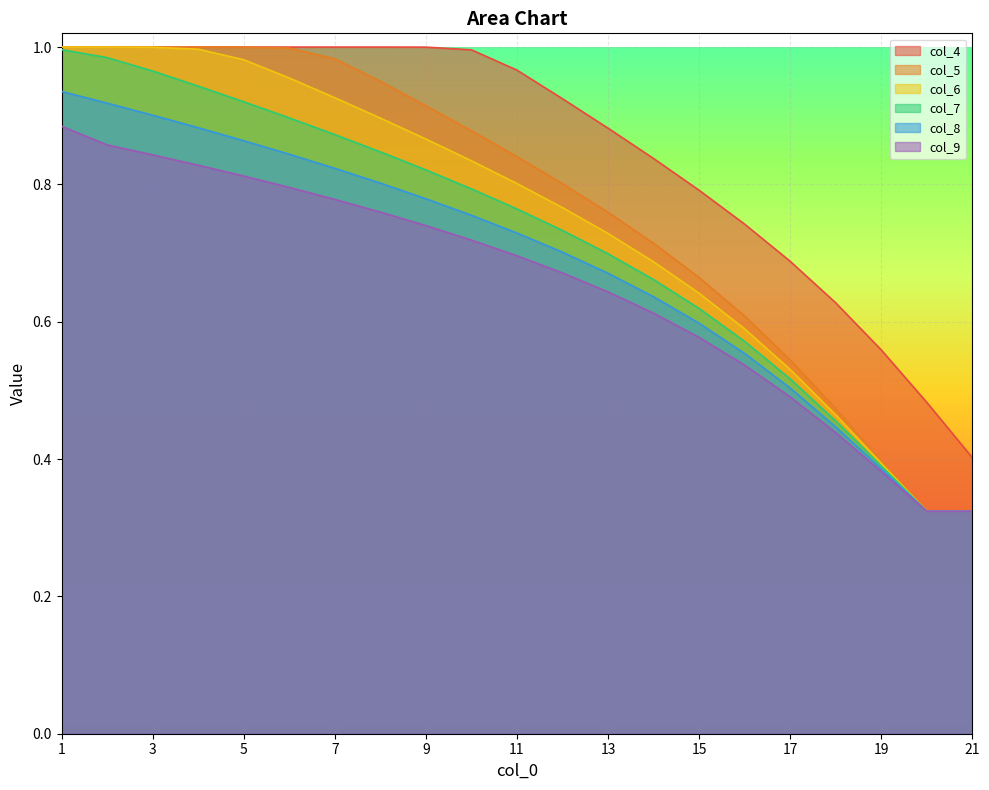

Which series has the largest range (max minus min)?

col_5